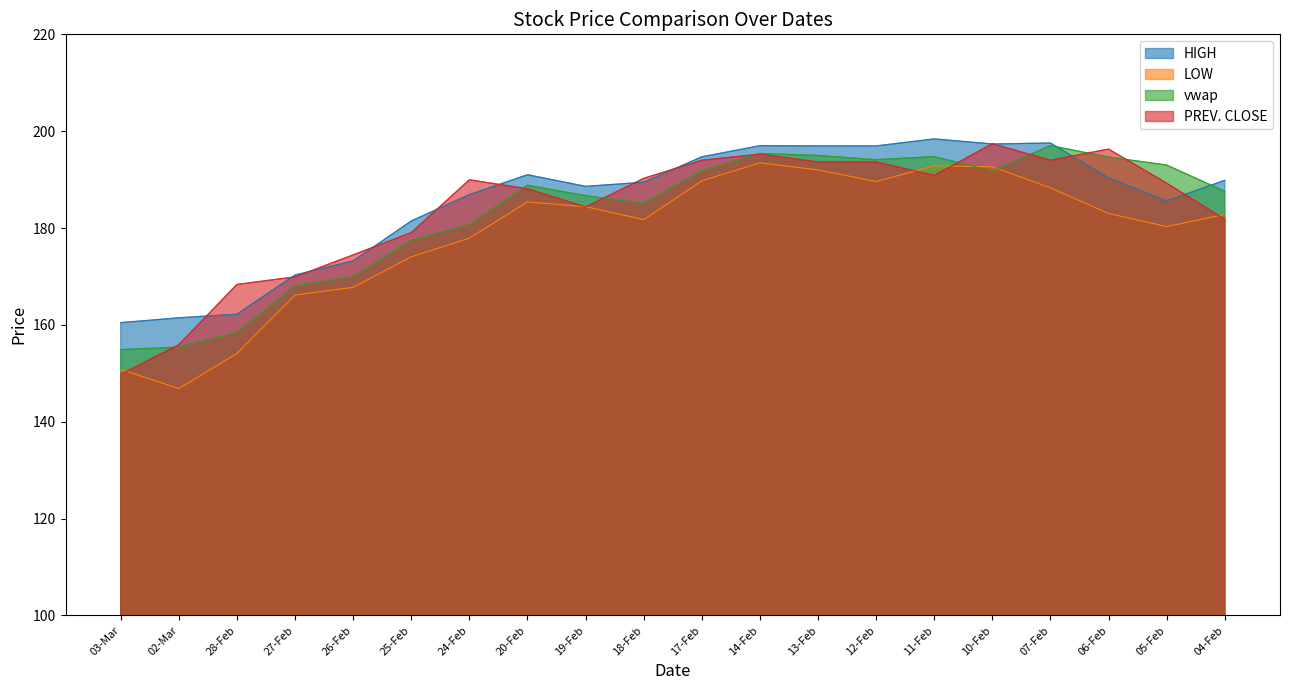

What position from the right is 28-Feb?

18